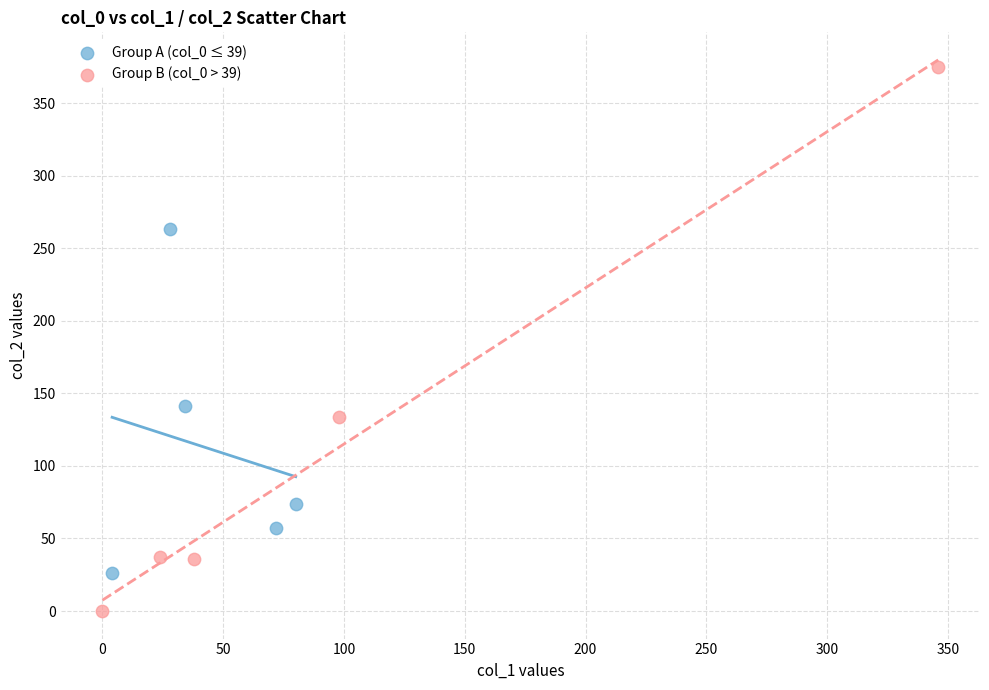

Which series has the largest Y range (max minus min)?

Group B (col_0 > 39)